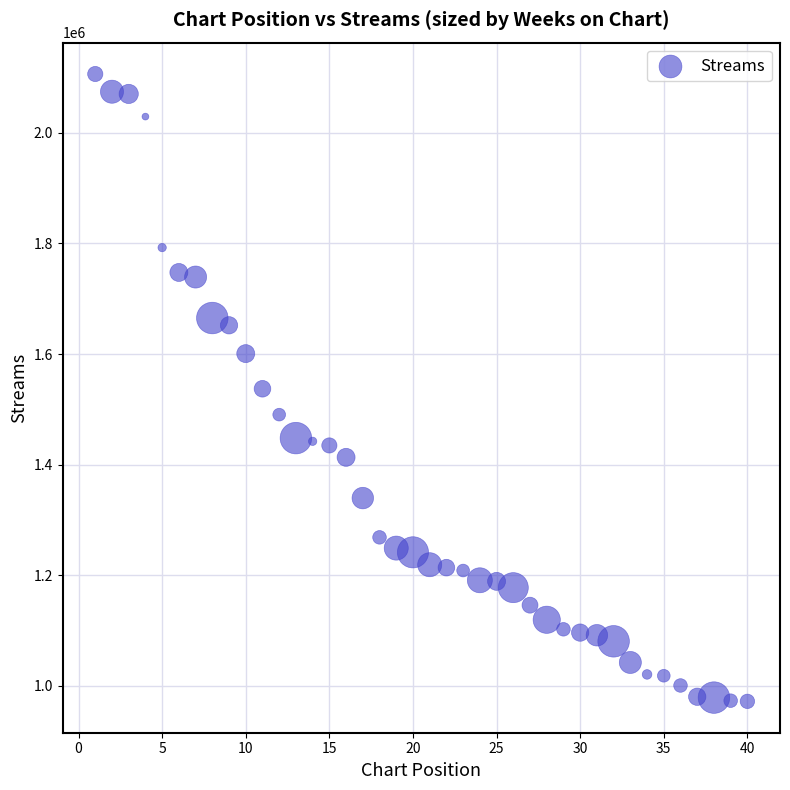

What is the range of X values (max minus min)?

39